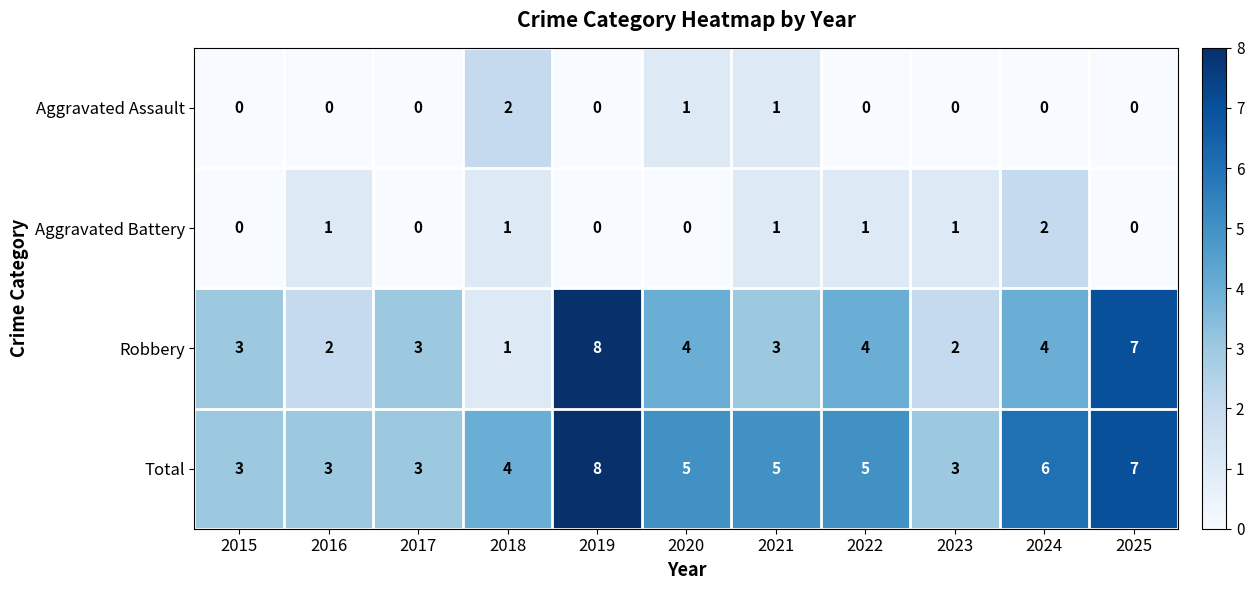

Which series has the largest range (max minus min)?

Robbery